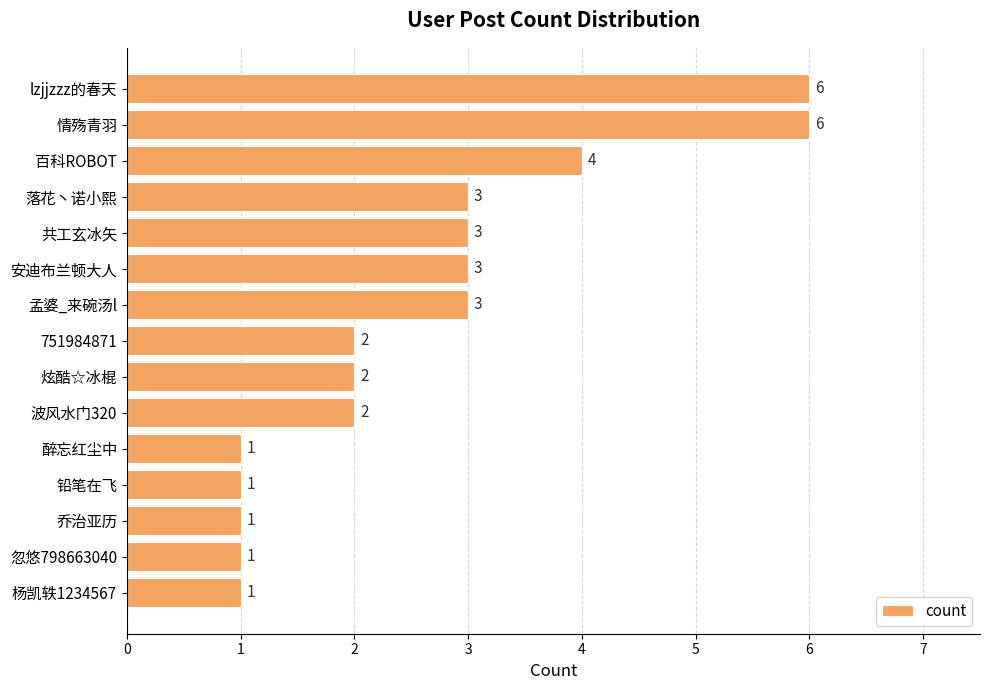

Reading top to bottom, extract all data points from this chart.

lzjjzzz的春天=6	情殇青羽=6	百科ROBOT=4	落花丶诺小熙=3	共工玄冰矢=3	安迪布兰顿大人=3	孟婆_来碗汤l=3	751984871=2	炫酷☆冰棍=2	波风水门320=2	醉忘红尘中=1	铅笔在飞=1	乔治亚历=1	忽悠798663040=1	杨凯轶1234567=1